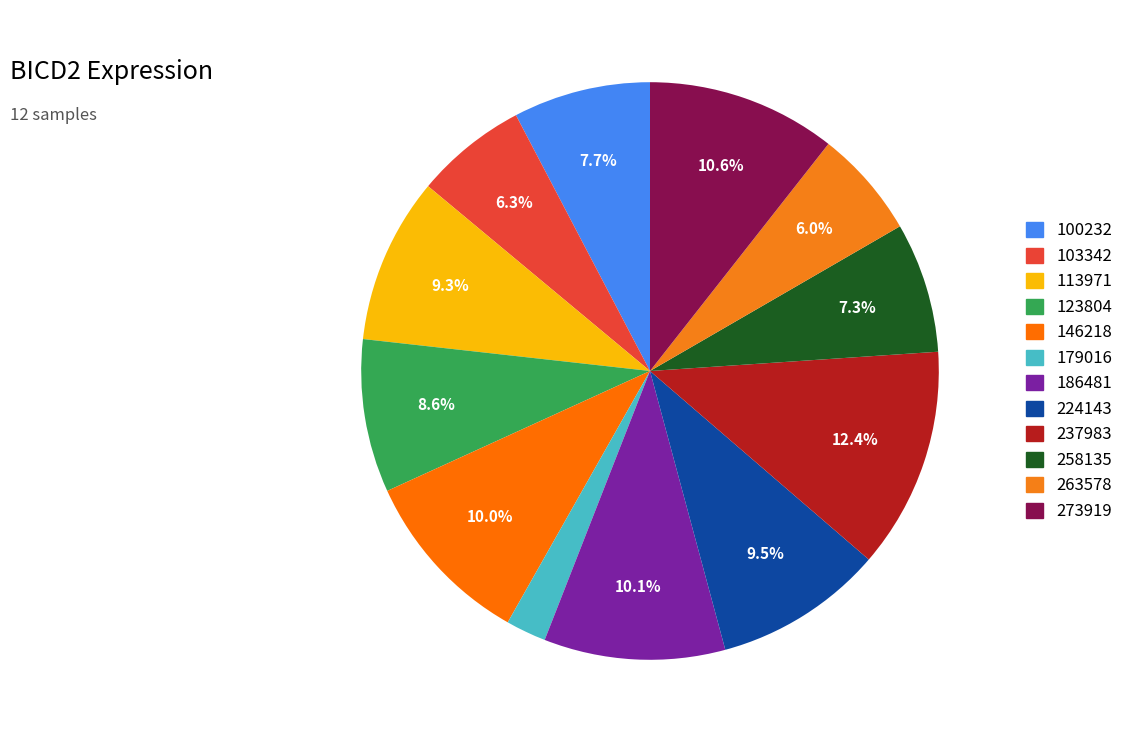

How many segments does this pie chart have?

12